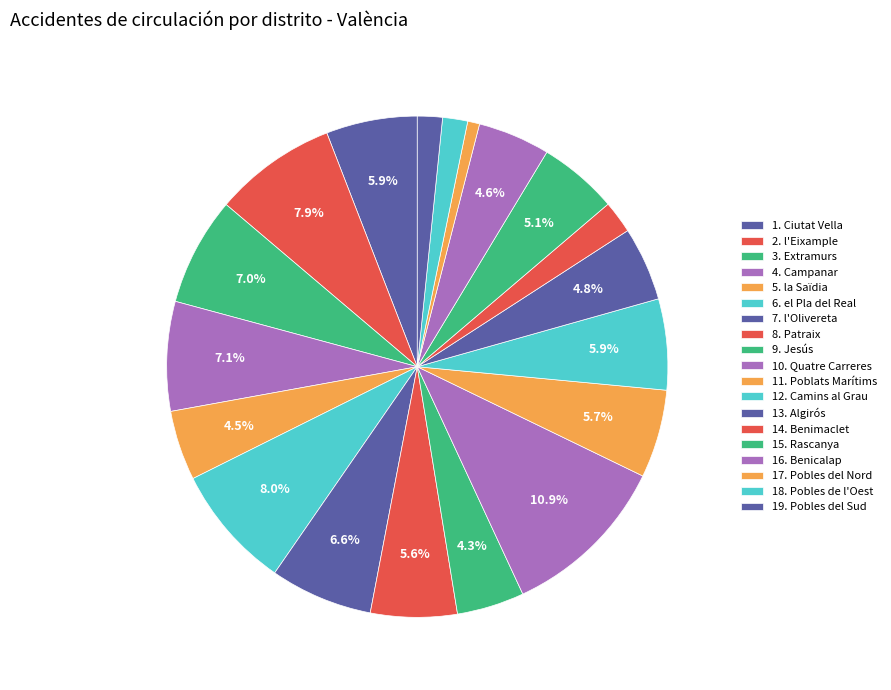

Count the number of slices in the pie.

19